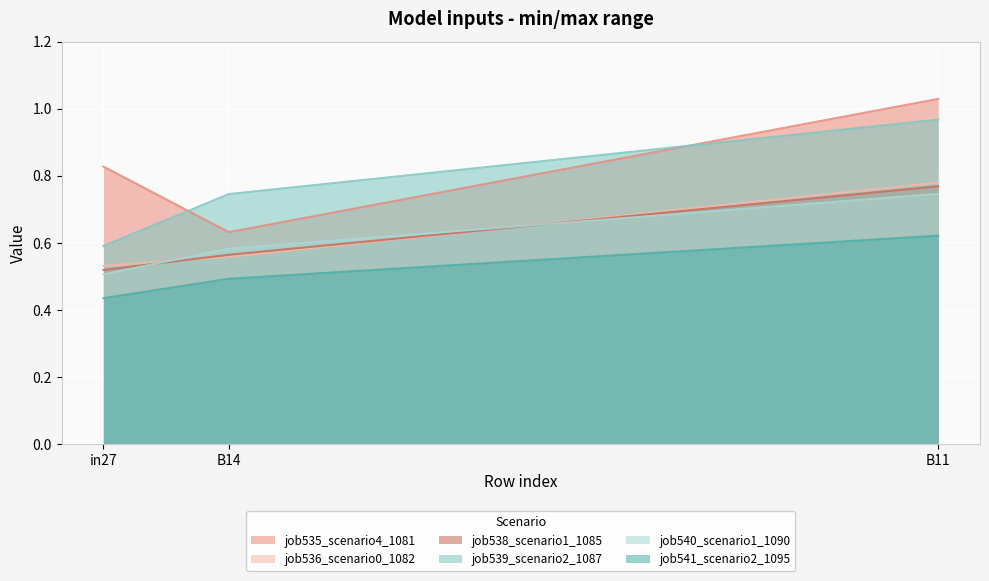

What are all the series names shown in the legend?

job535_scenario4_1081, job536_scenario0_1082, job538_scenario1_1085, job539_scenario2_1087, job540_scenario1_1090, job541_scenario2_1095